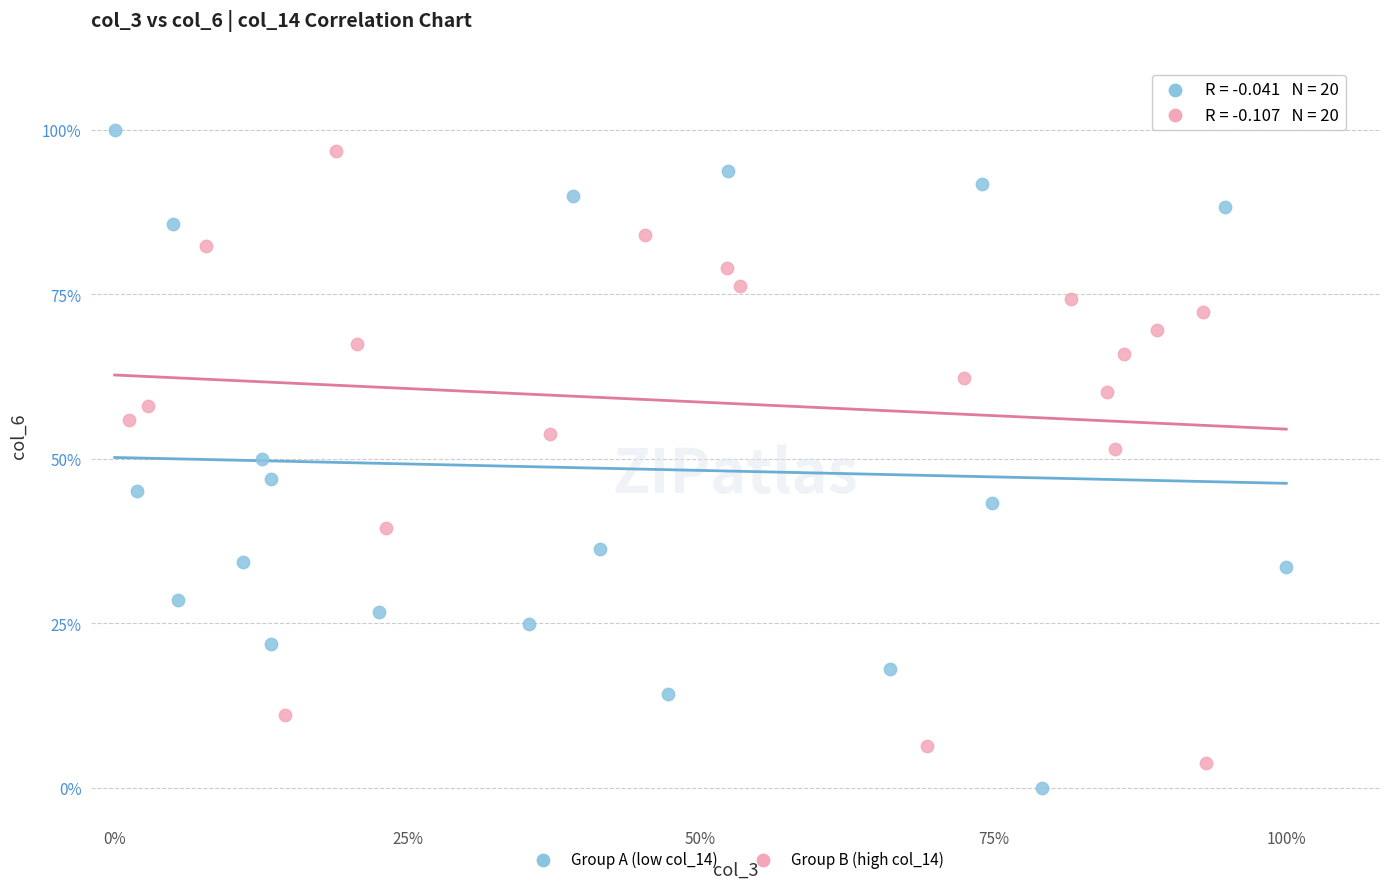

Which series contains the highest Y value?

Group A (low col_14)